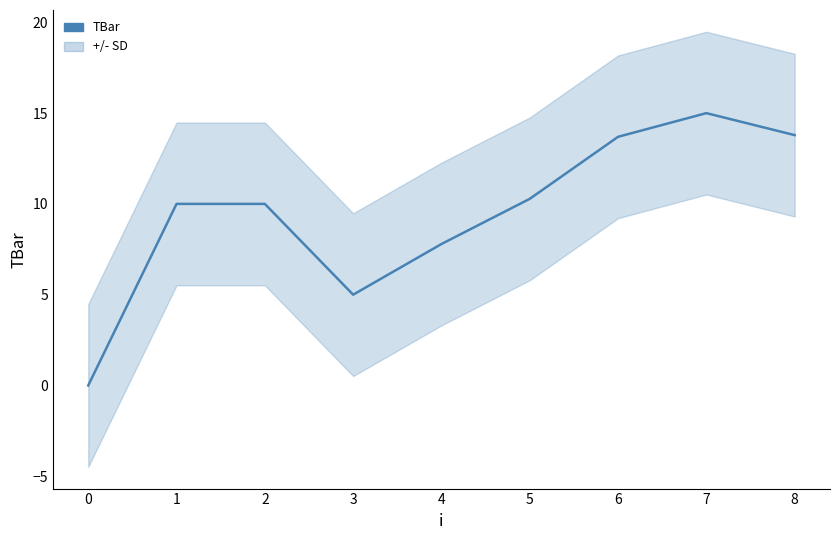

Reading left to right, transcribe all the data shown in this chart.

0.0	10.0	10.0	5.0	7.8	10.3	13.7	15.0	13.8